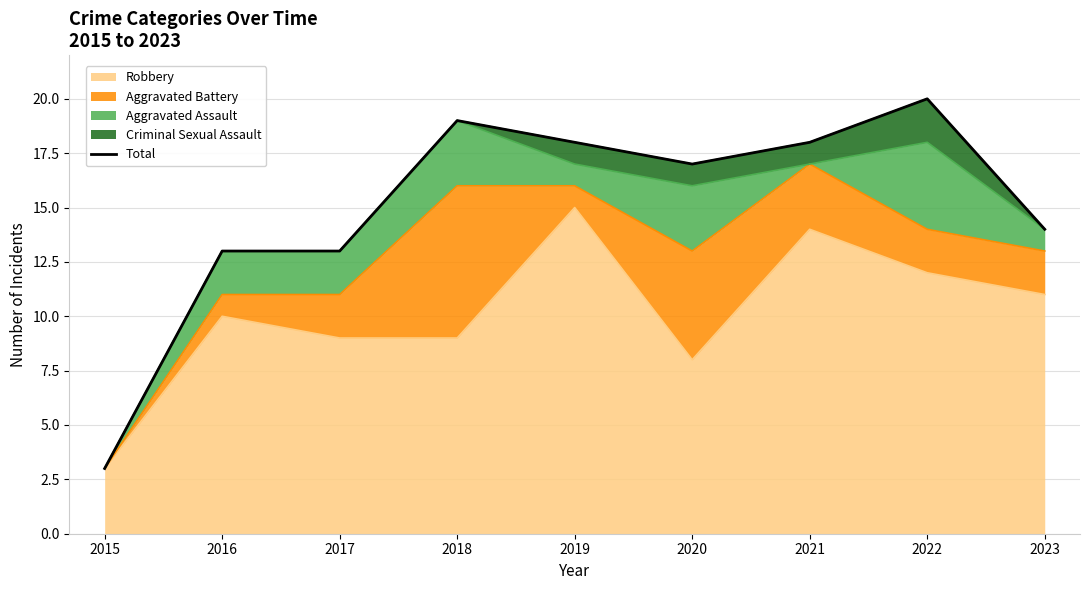

What is the value of the 5th point from the left?

18